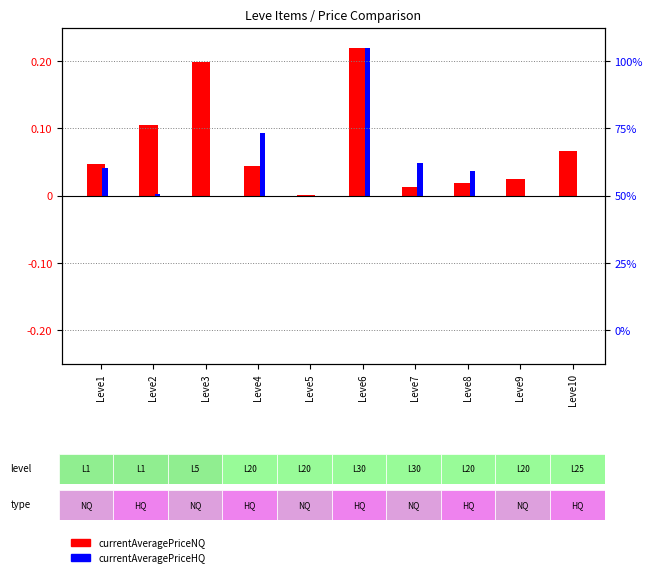

What is the value of the currentAveragePriceNQ bar at the 3rd from the left?

0.2